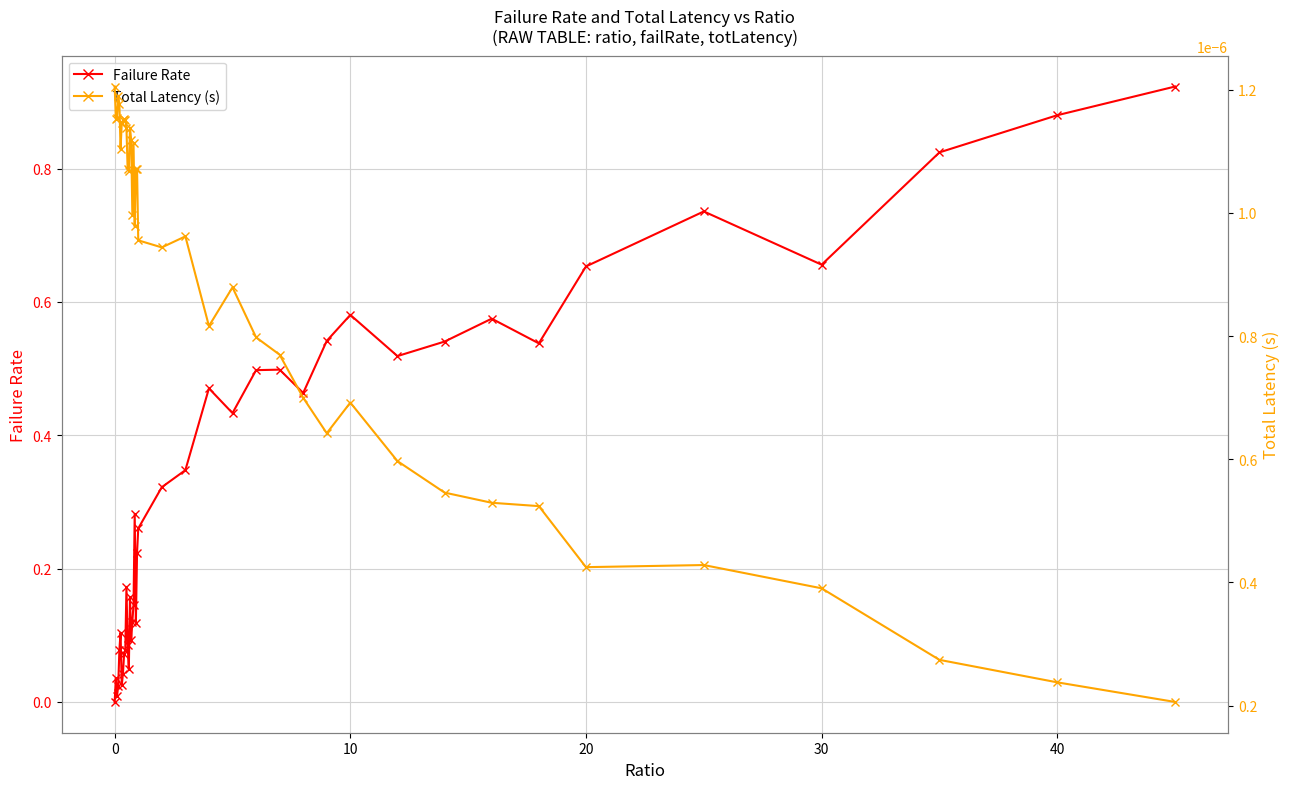

Reading right to left, extract all data points from this chart.

Failure Rate: 0.9	0.9	0.8	0.7	0.7	0.7	0.5	0.6	0.5	0.5	0.6	0.5	0.5	0.5	0.5	0.4	0.5	0.3	0.3	0.3	0.2	0.1	0.3	0.1	0.1	0.1	0.2	0.0	0.1	0.2	0.1	0.1	0.0	0.0	0.1	0.1	0.0	0.0	0.0	0.0
Total Latency (s): 0.0	0.0	0.0	0.0	0.0	0.0	0.0	0.0	0.0	0.0	0.0	0.0	0.0	0.0	0.0	0.0	0.0	0.0	0.0	0.0	0.0	0.0	0.0	0.0	0.0	0.0	0.0	0.0	0.0	0.0	0.0	0.0	0.0	0.0	0.0	0.0	0.0	0.0	0.0	0.0